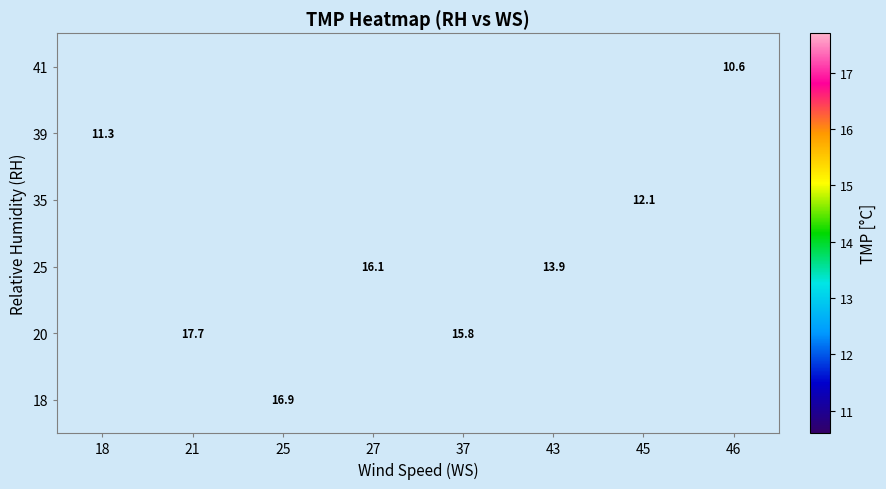

The 35 series shows 6.9 at 45. True or false?

False